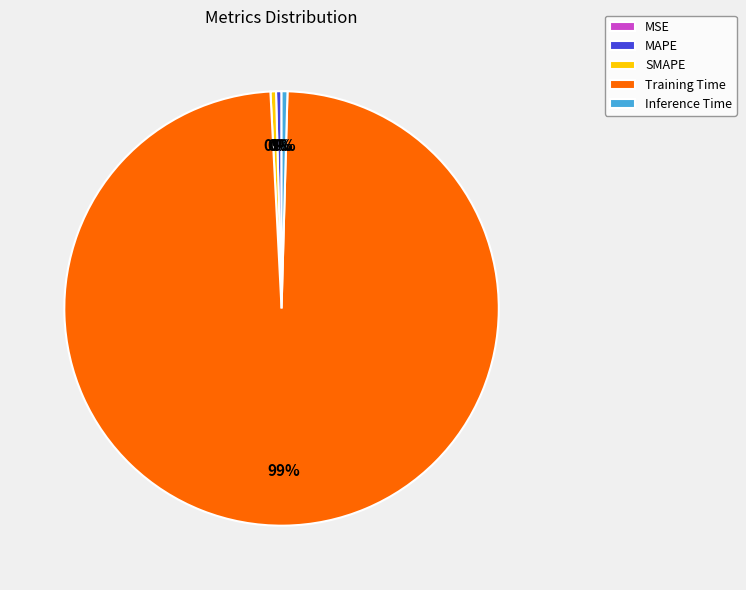

Which slice is the largest?

Training Time